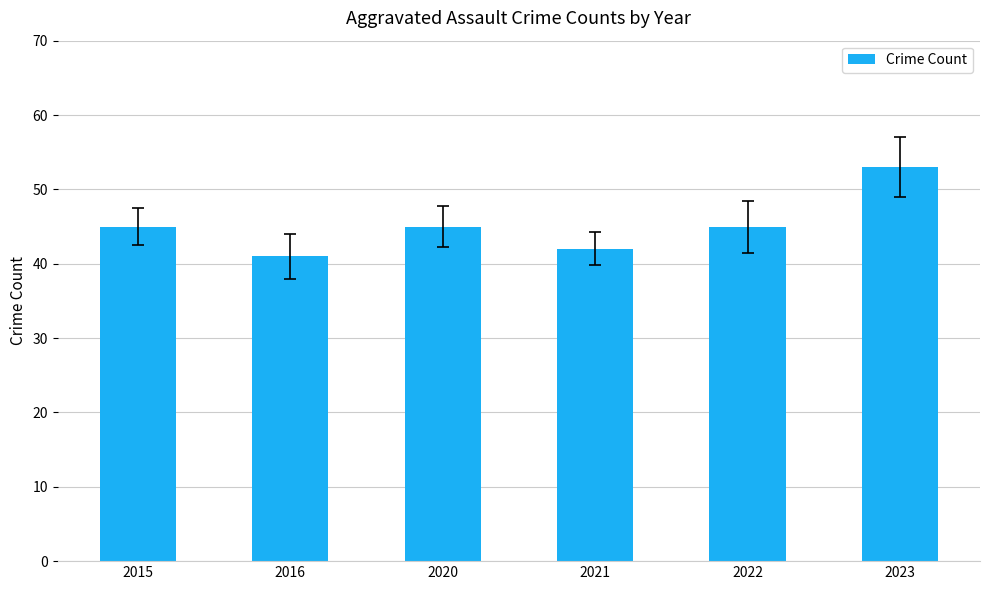

Which label corresponds to the largest value in the chart?

2023